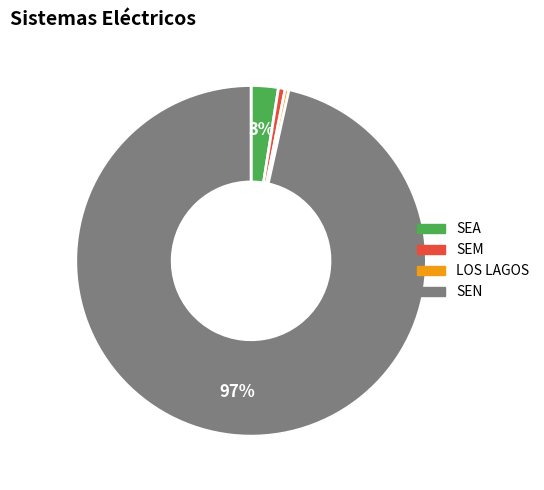

The SEA slice represents 14% of the pie. True or false?

False